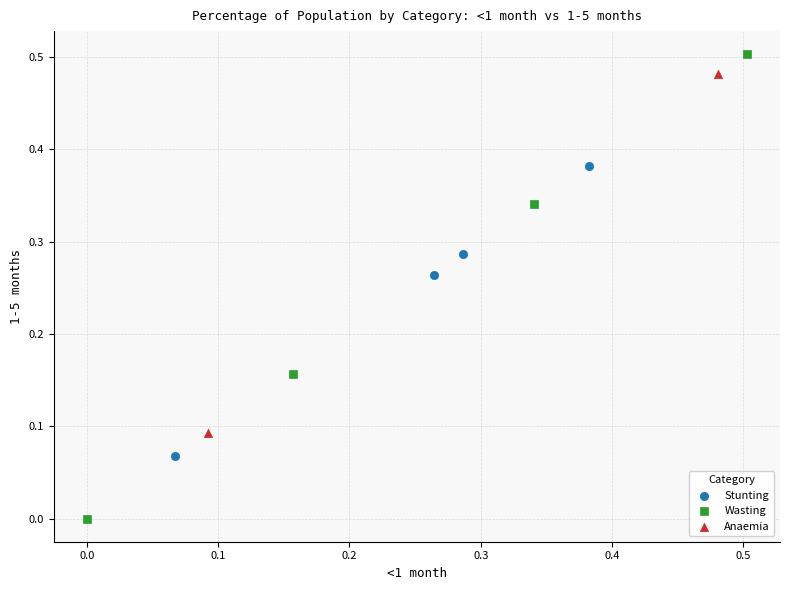

What are all the series names shown in the legend?

Stunting, Wasting, Anaemia